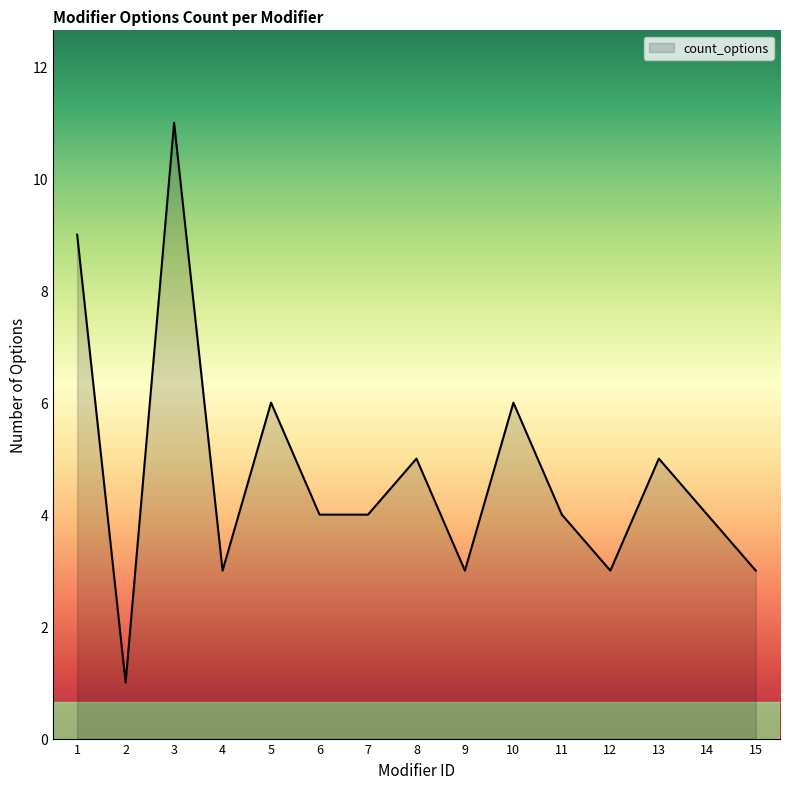

Which has a higher value, 15 or 10?

10